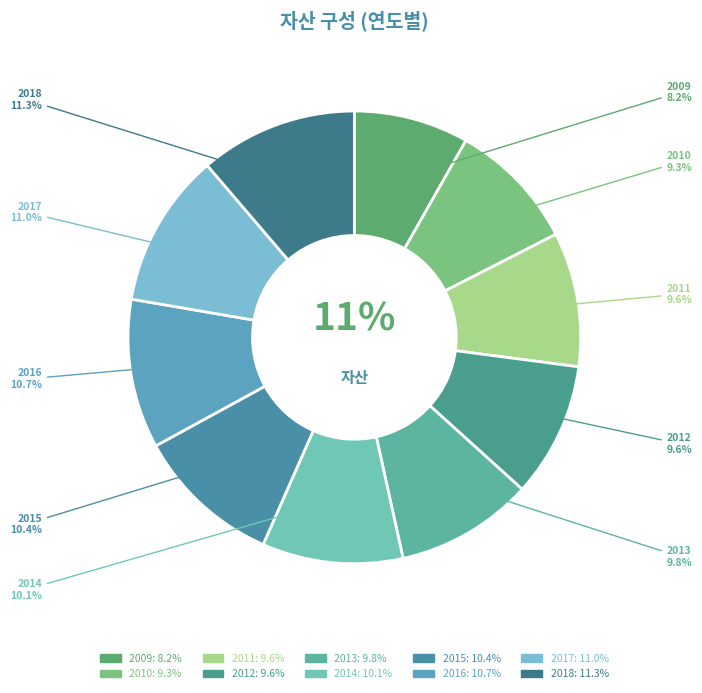

Is it true that 2012 is 23% of the pie?

False